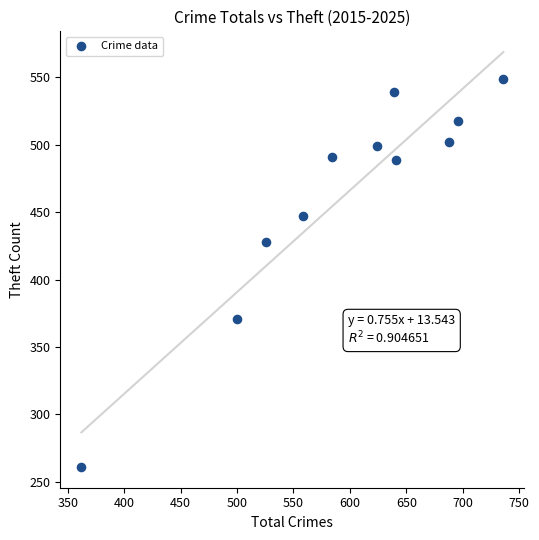

What is the range of Y values (max minus min)?

288